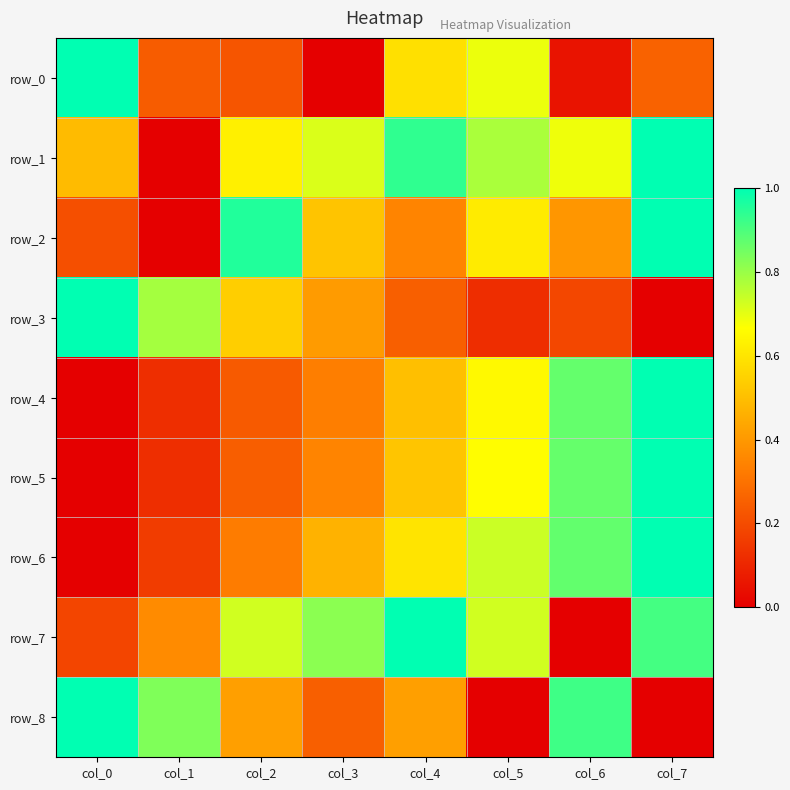

Reading left to right, list all the values displayed in this chart.

row_0: 1.0	0.2	0.2	0.0	0.6	0.7	0.1	0.3
row_1: 0.5	0.0	0.6	0.7	0.9	0.8	0.7	1.0
row_2: 0.2	0.0	1.0	0.5	0.3	0.6	0.4	1.0
row_3: 1.0	0.8	0.5	0.4	0.2	0.1	0.2	0.0
row_4: 0.0	0.1	0.2	0.3	0.5	0.7	0.9	1.0
row_5: 0.0	0.1	0.2	0.3	0.5	0.7	0.9	1.0
row_6: 0.0	0.2	0.3	0.5	0.6	0.7	0.9	1.0
row_7: 0.2	0.4	0.7	0.8	1.0	0.7	0.0	0.9
row_8: 1.0	0.8	0.4	0.2	0.4	0.0	0.9	0.0